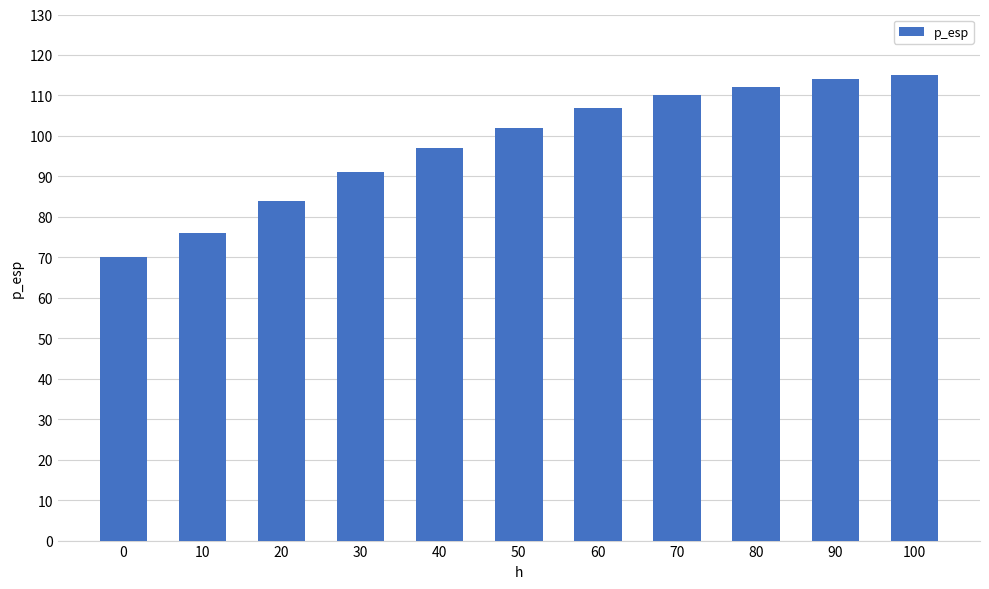

What is the value of the 5th bar from the left?

97